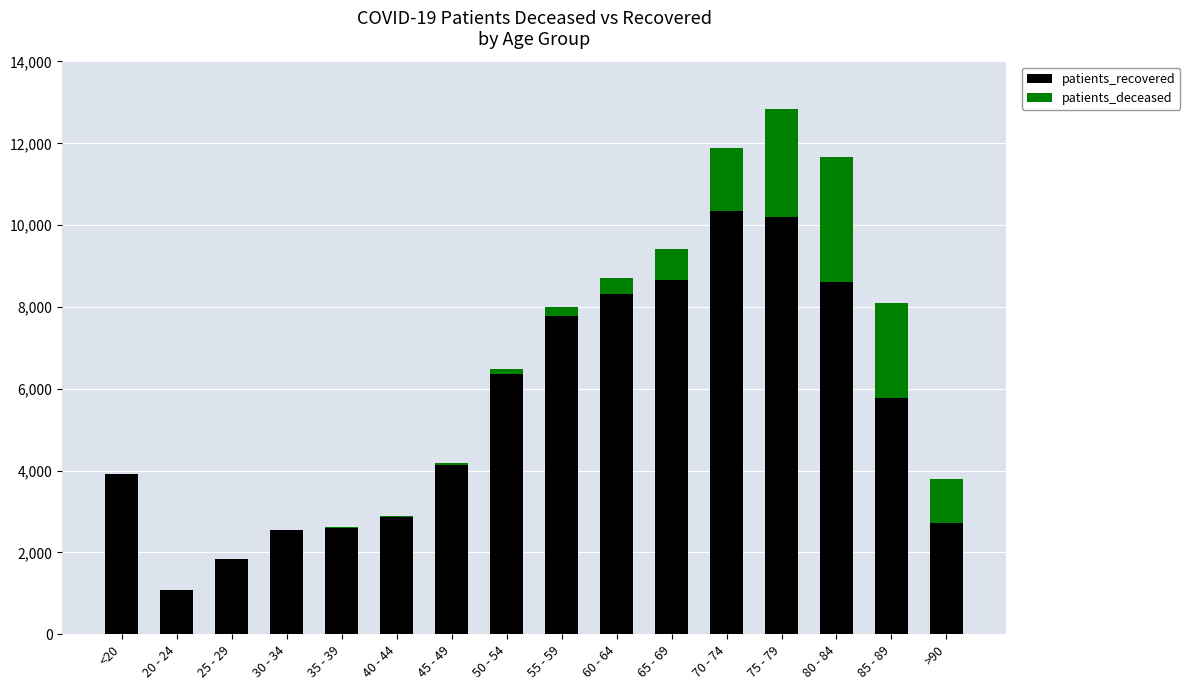

Which category has the highest value in the patients_recovered series?

70 - 74